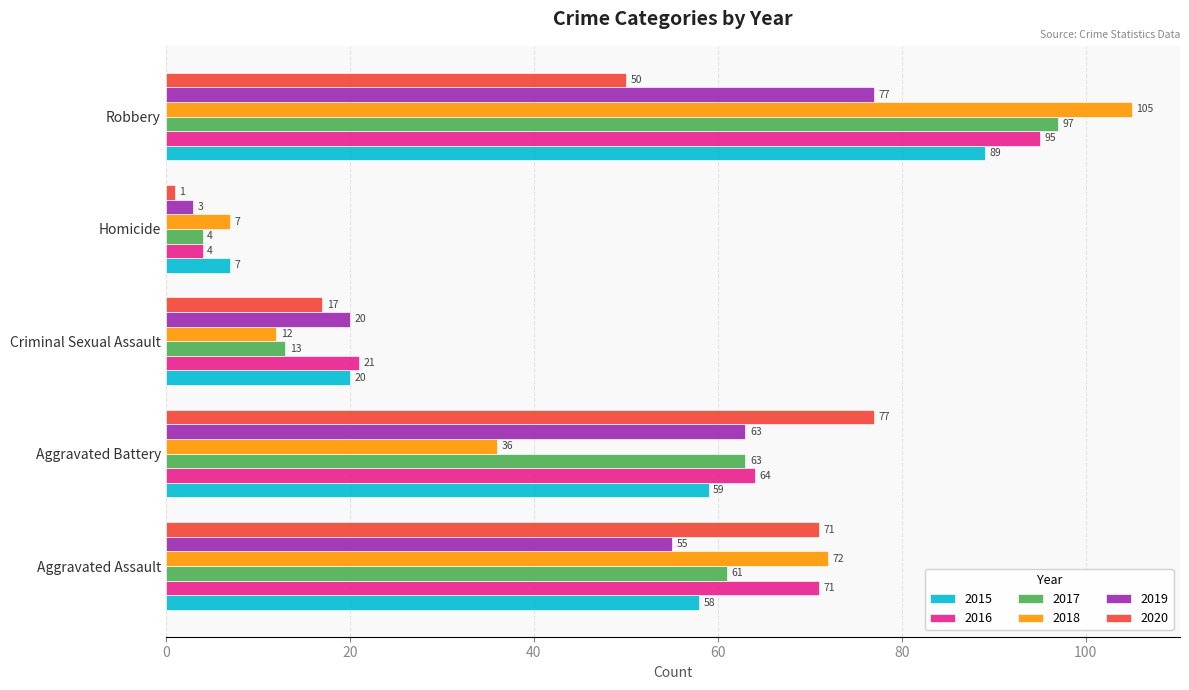

Which label corresponds to the largest value in the chart?

Robbery